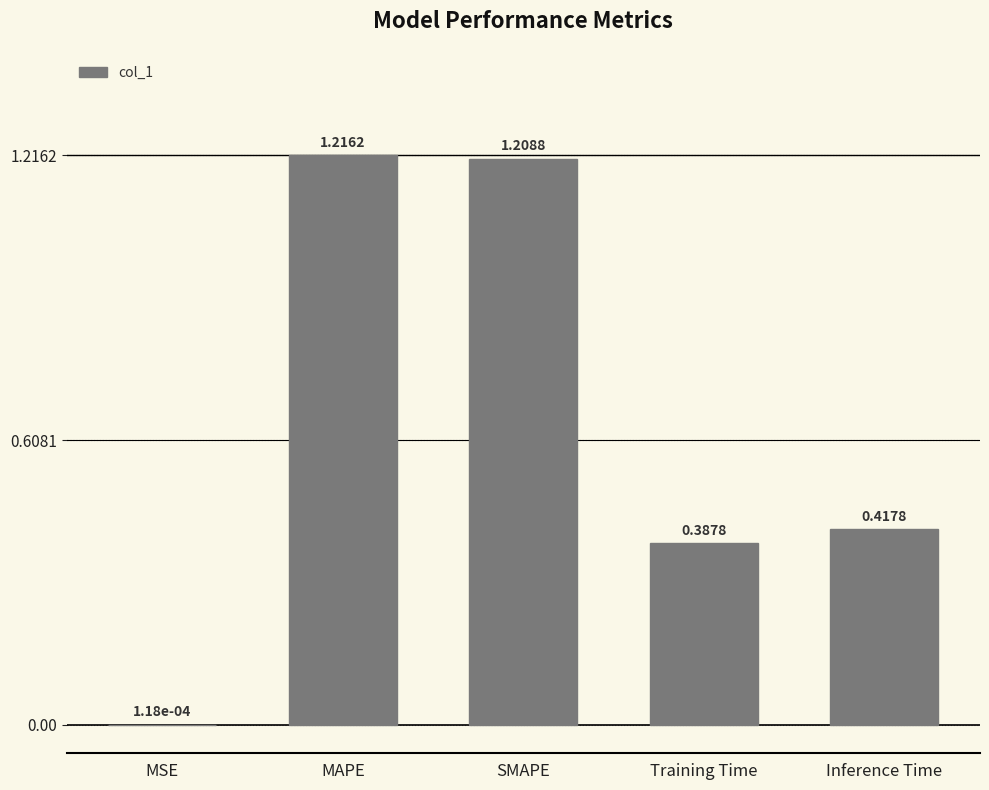

What is the change in value from MSE to SMAPE?

+1.2